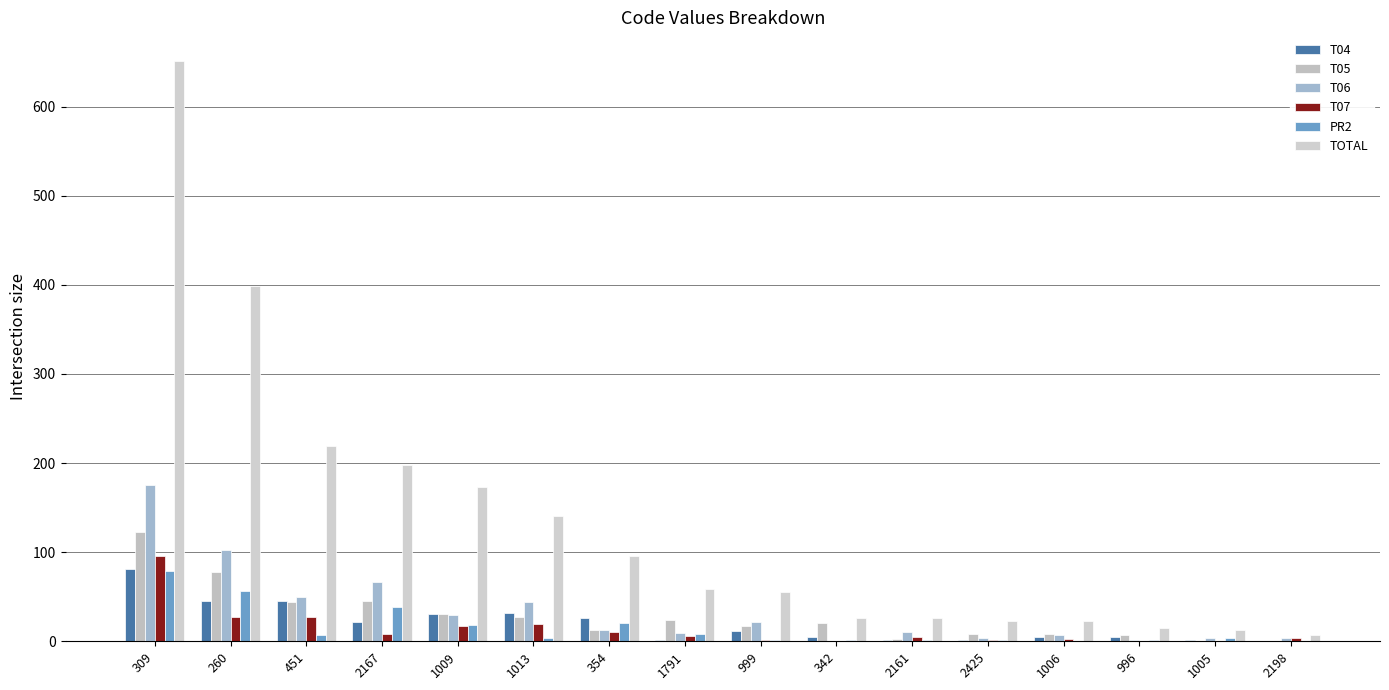

What is the sum of the T07 values at 354 and 2198?

14.2